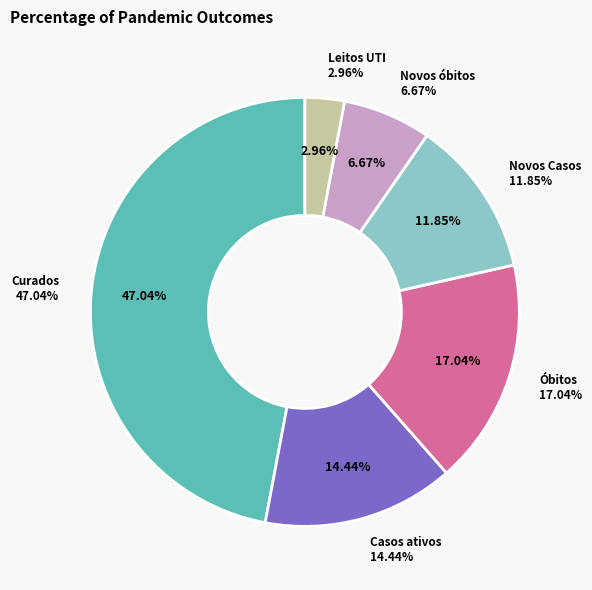

Which has a higher value, Casos ativos or Leitos UTI ocupados - COVID-19?

Casos ativos